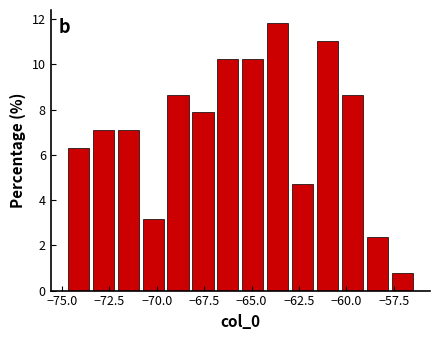

Read against the x-axis, roughly where is the centre of the tallest bar?

-63.5